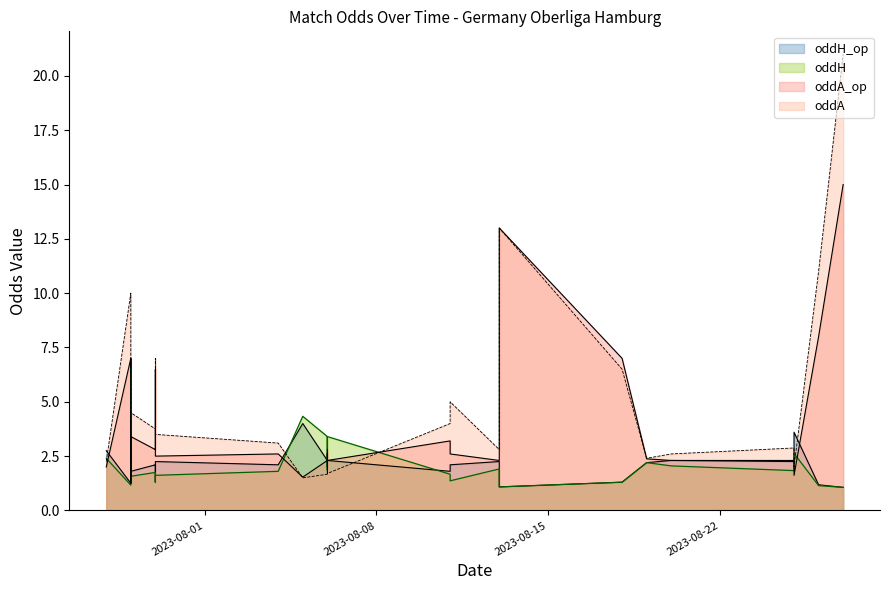

What is the minimum value for oddA?

1.2